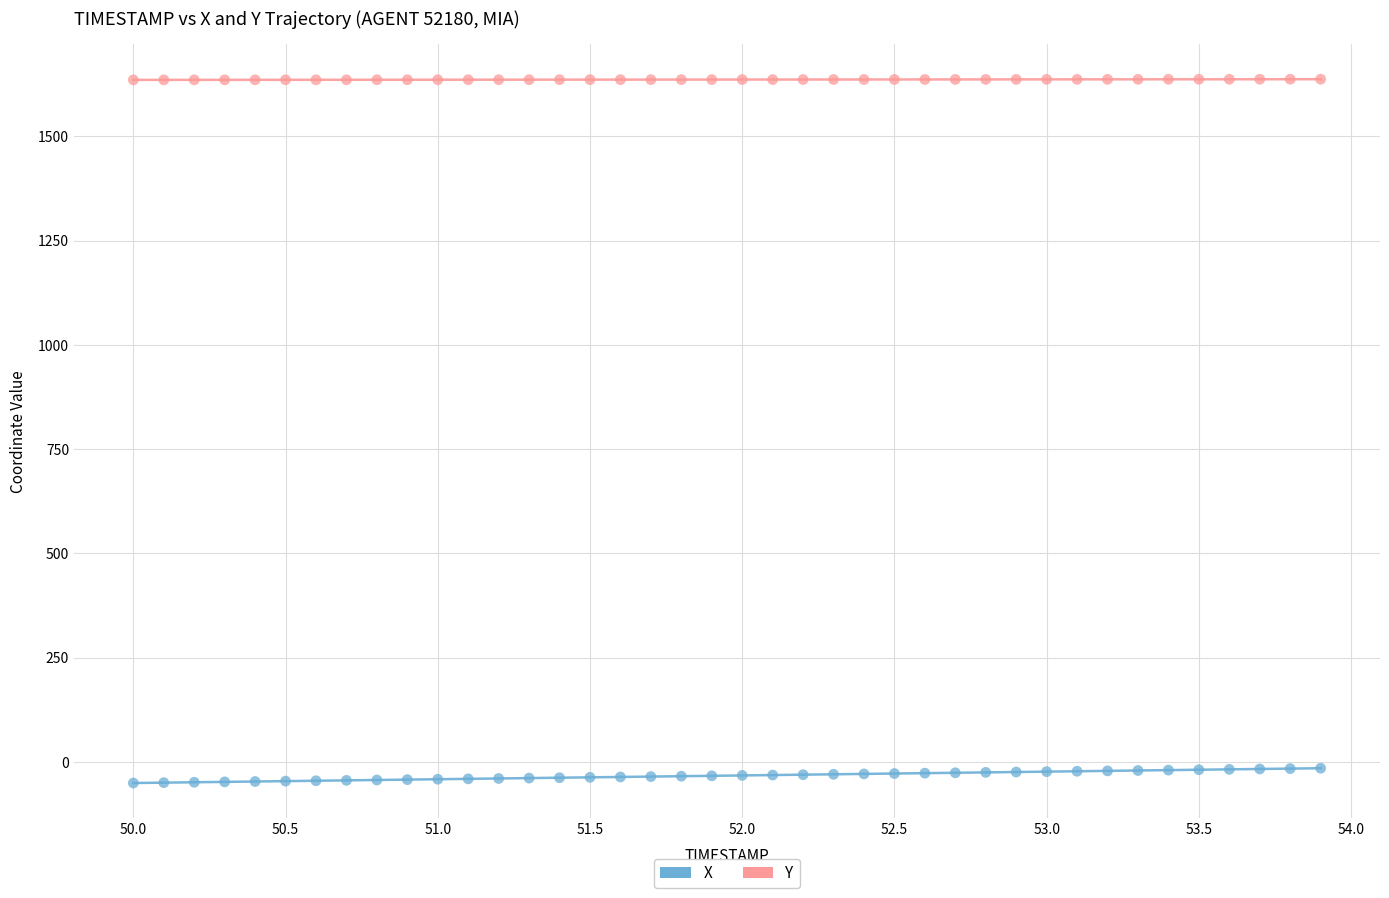

Across all data points, what is the range of Y values (max minus min)?

1687.3